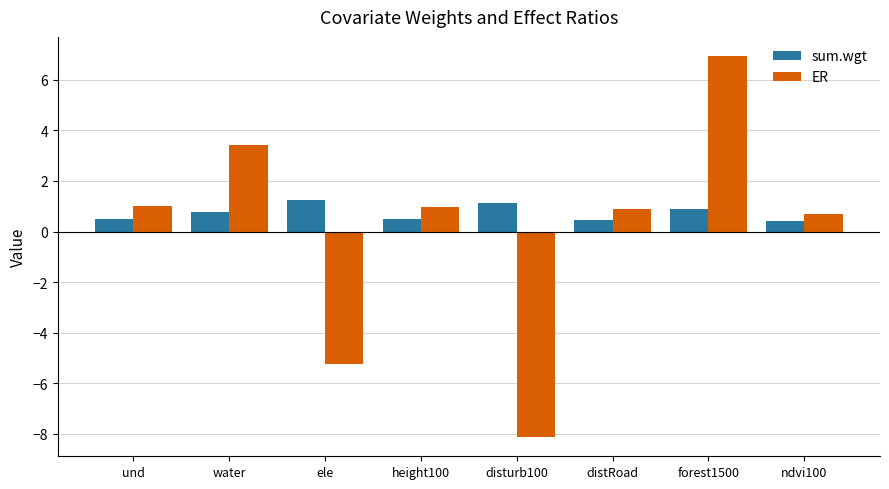

What position from the right is distRoad?

3